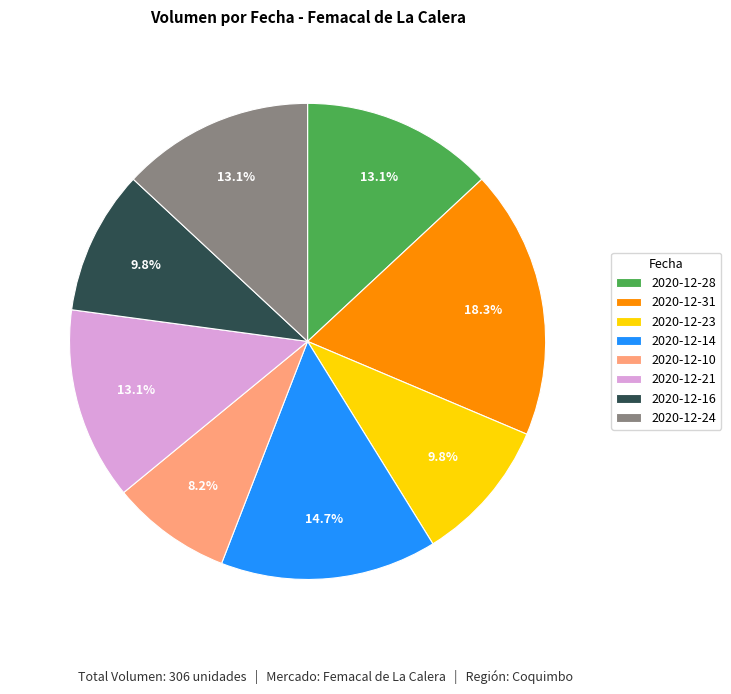

Count the number of slices in the pie.

8